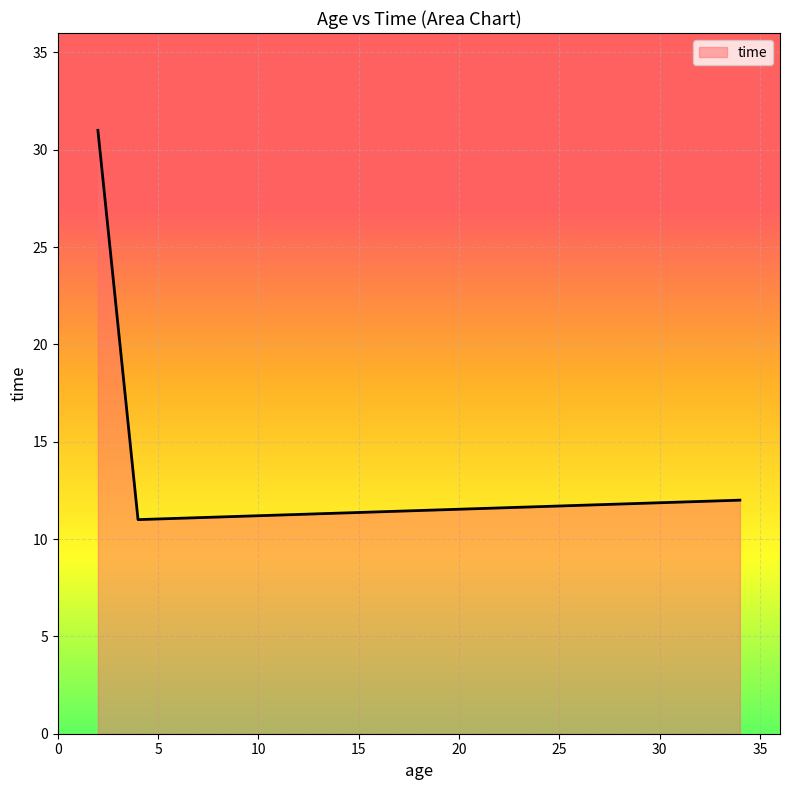

What is the change in value from 2 to 4?

-20